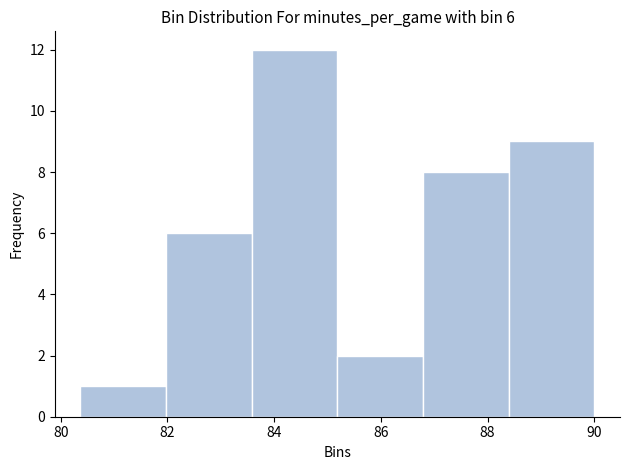

Over which range of the x-axis is the bar tallest?

83.6 to 85.2